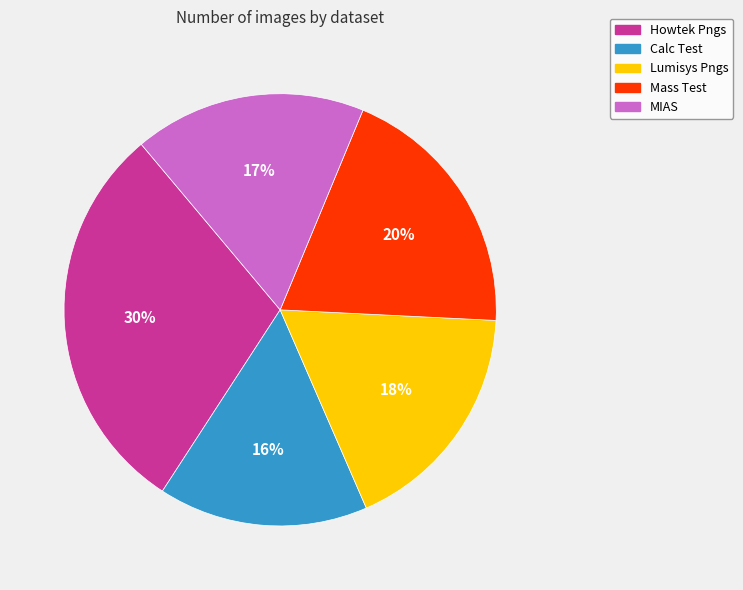

Does any single category account for the majority?

No